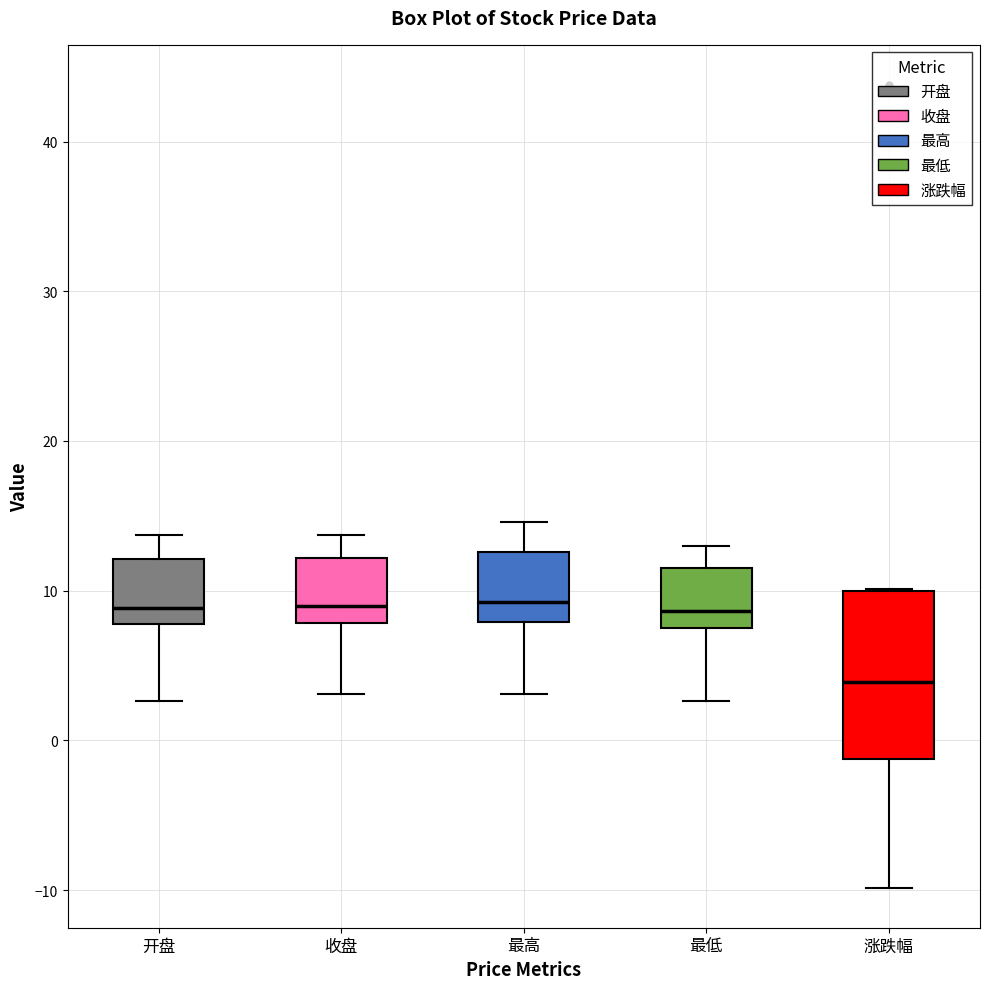

Comparing the boxes themselves (not the whiskers), which one is the tallest?

涨跌幅